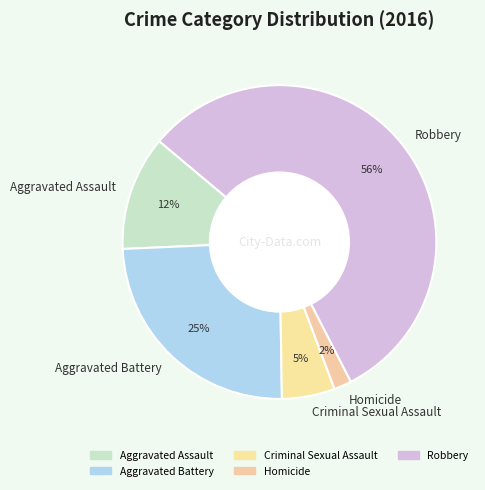

Rank the categories by value from lowest to highest.

Homicide, Criminal Sexual Assault, Aggravated Assault, Aggravated Battery, Robbery